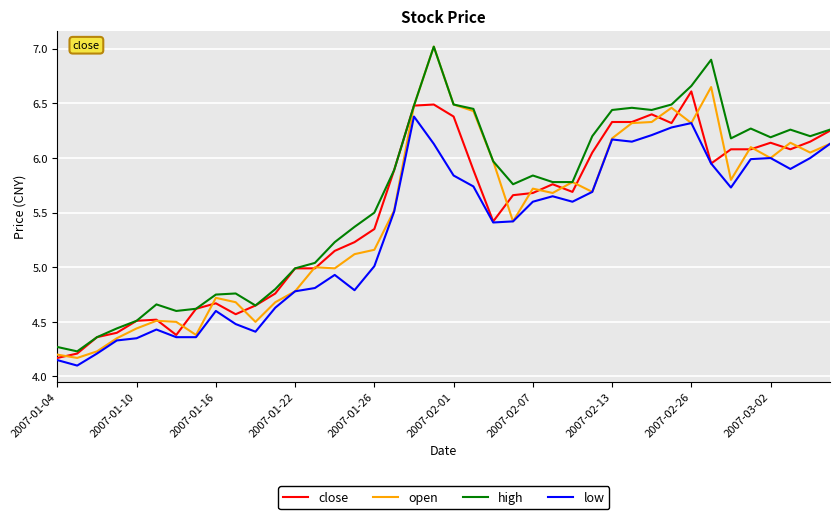

What is the minimum value shown in the chart?

4.1